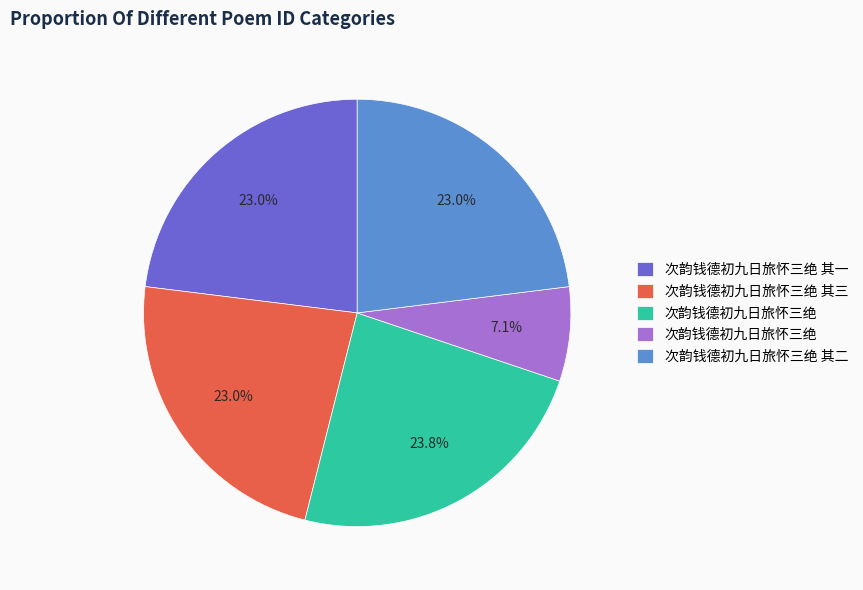

Is there any slice that represents more than half of the pie?

No